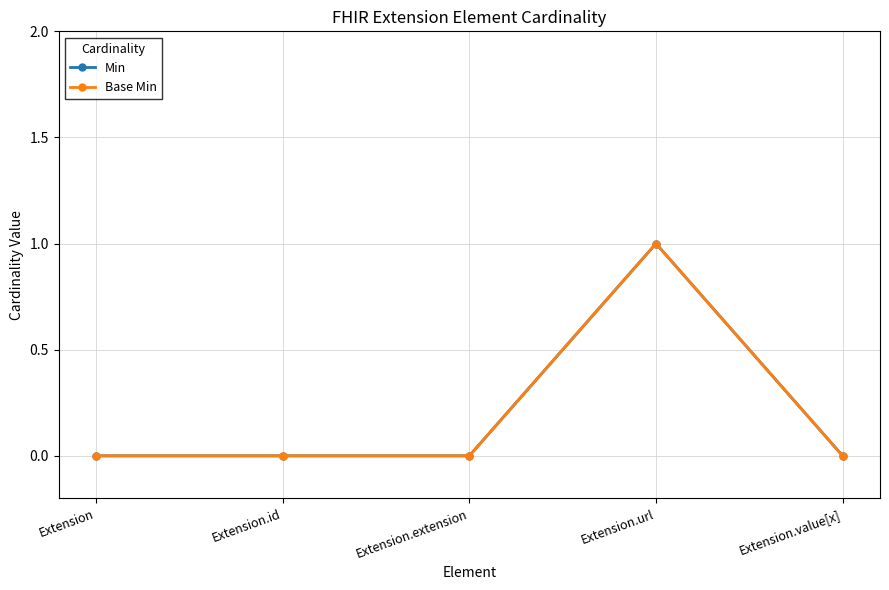

How many lines are shown in the chart?

2